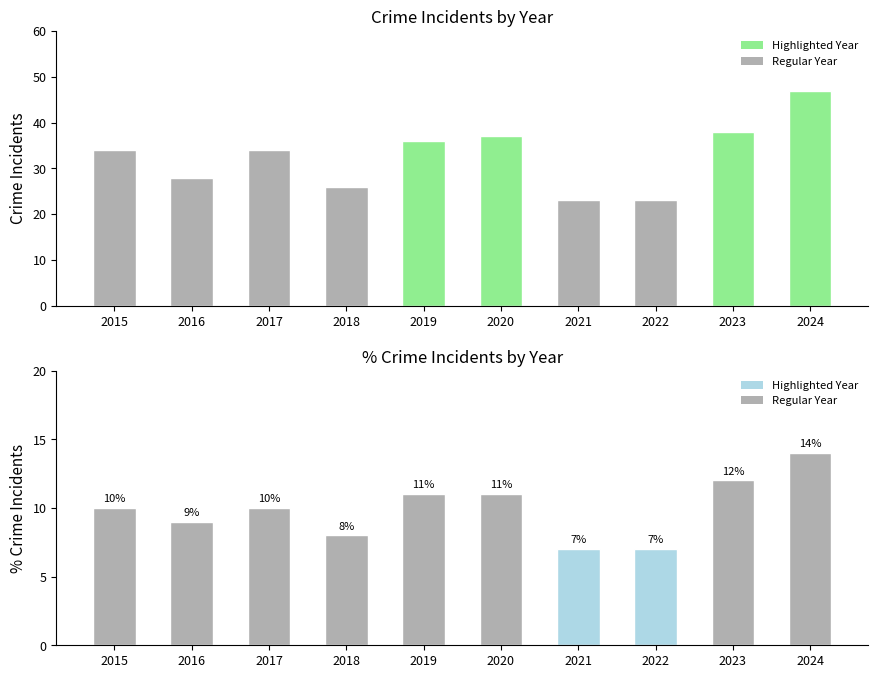

At which label does % of Total reach its minimum?

2021